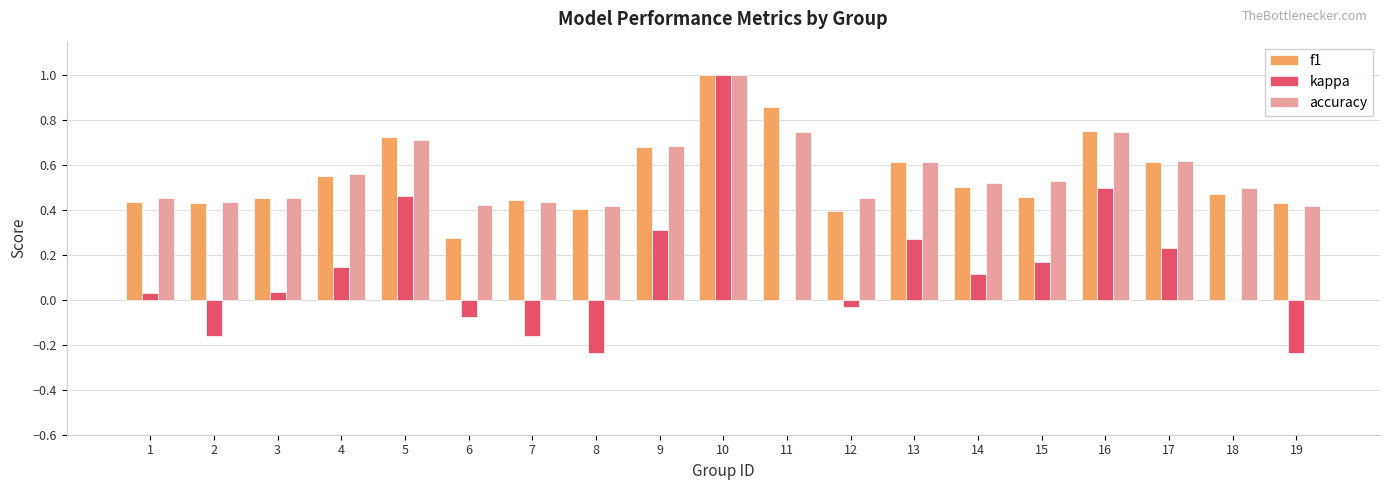

What is the total value across all series at 18?

1.0